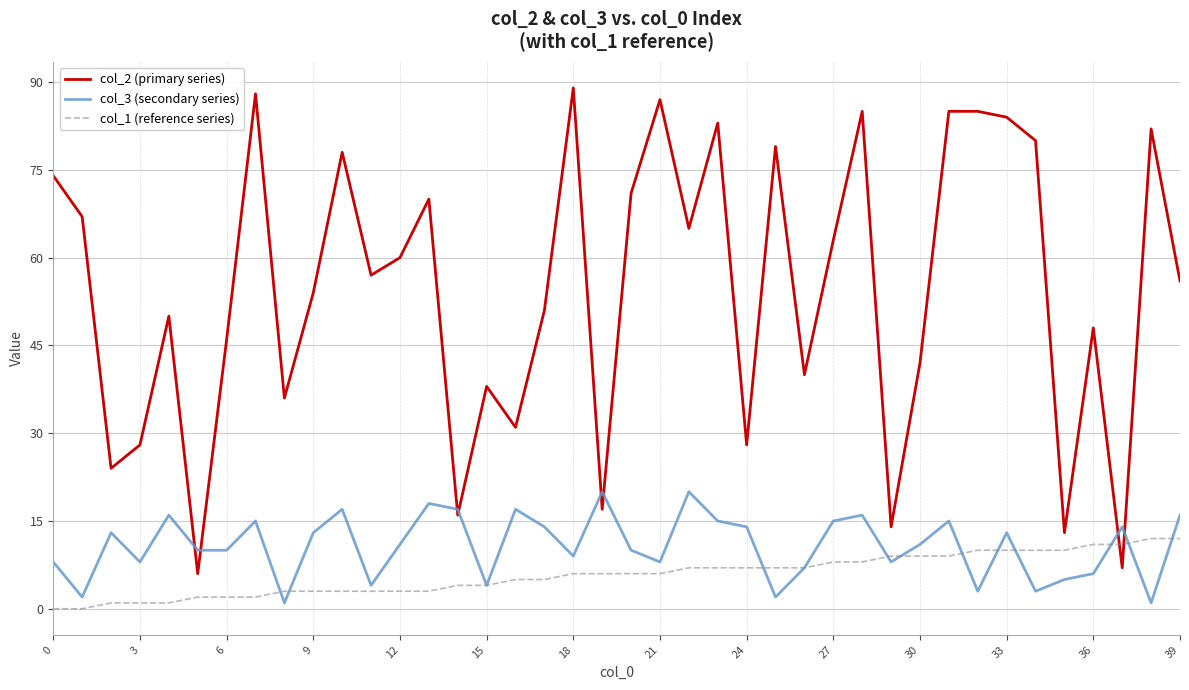

List the series in order of their peak value, highest first.

col_2 (primary series), col_3 (secondary series), col_1 (reference series)